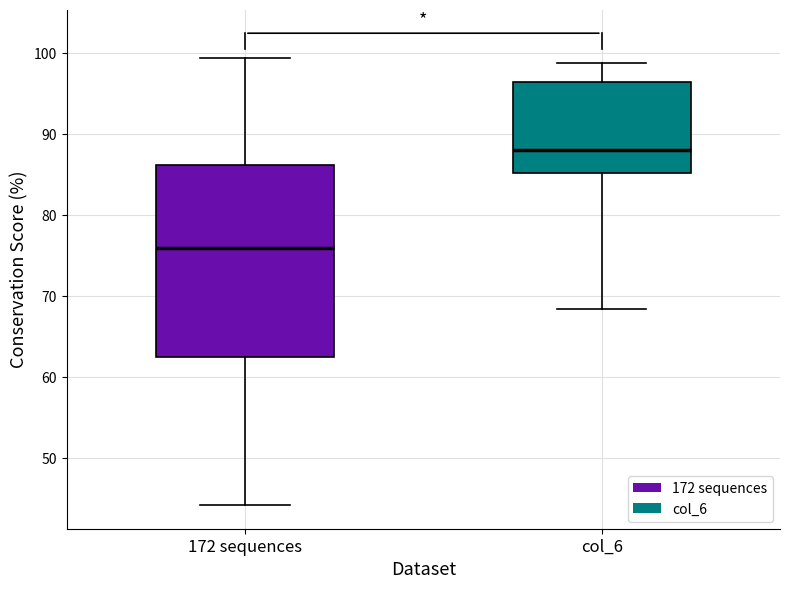

Which box's median line is the highest?

col_6